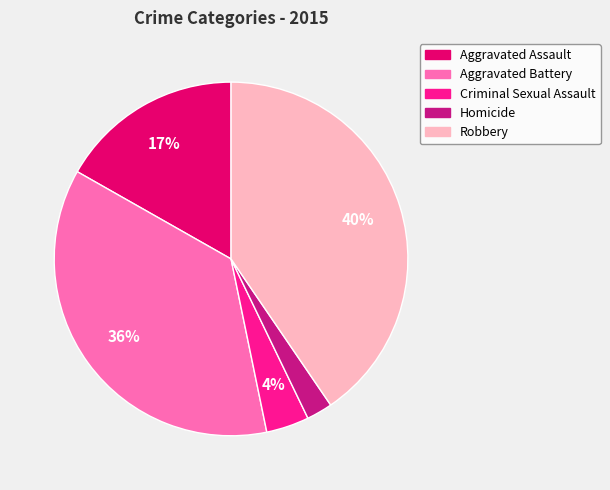

What is the largest slice in the pie chart?

Robbery